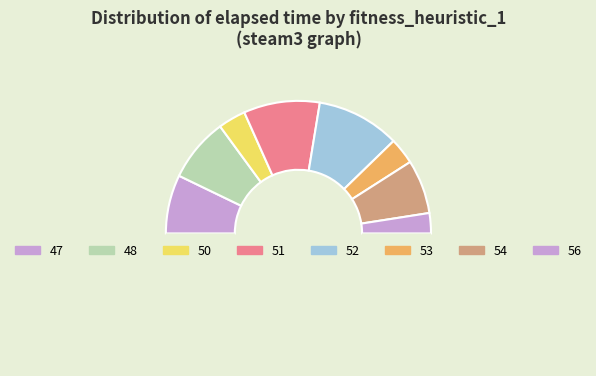

Is there any slice that represents more than half of the pie?

No